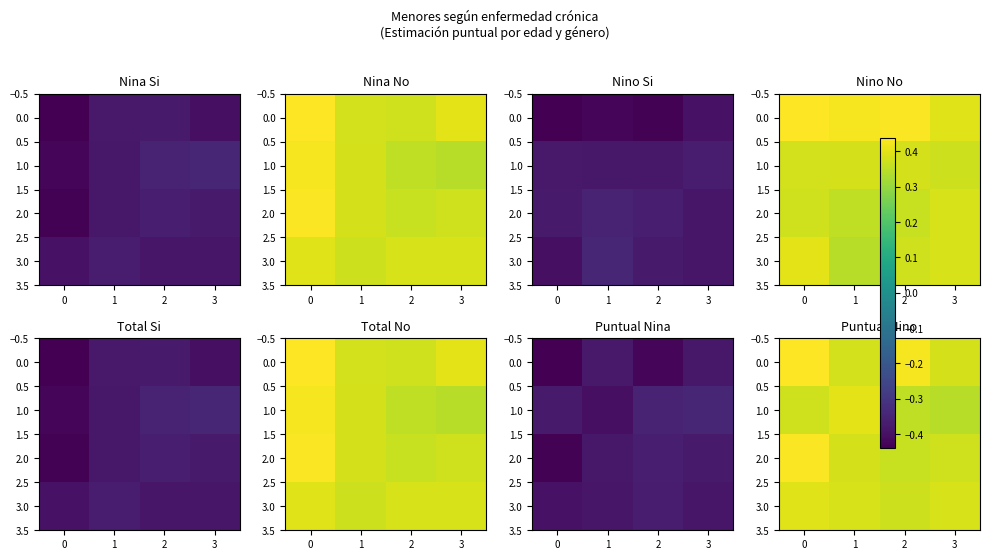

What is the approximate value of 1.0 at 3?

0.3